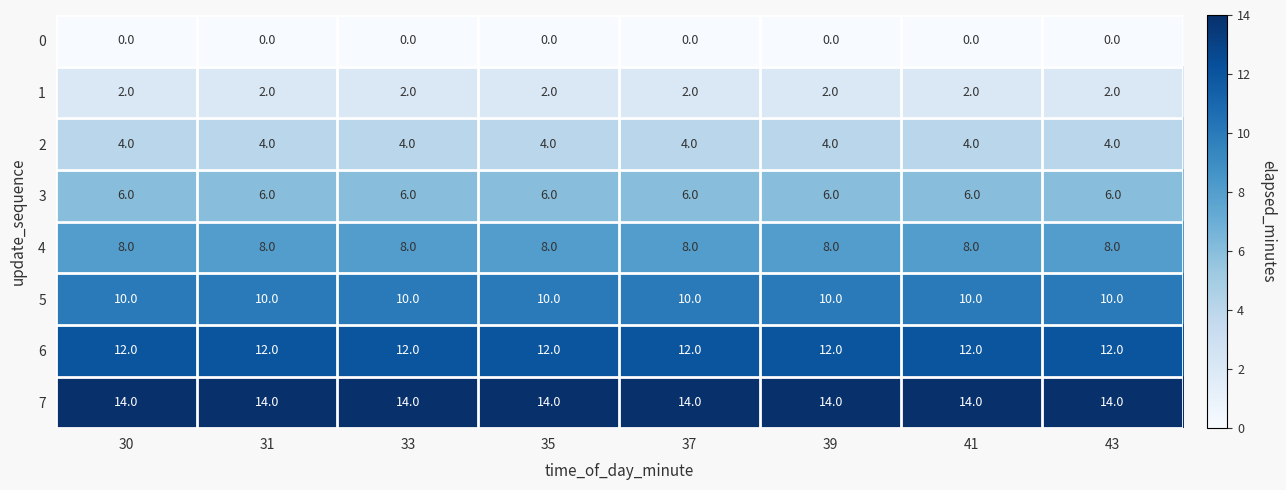

The value of 3 at 35 is 6. True or false?

True